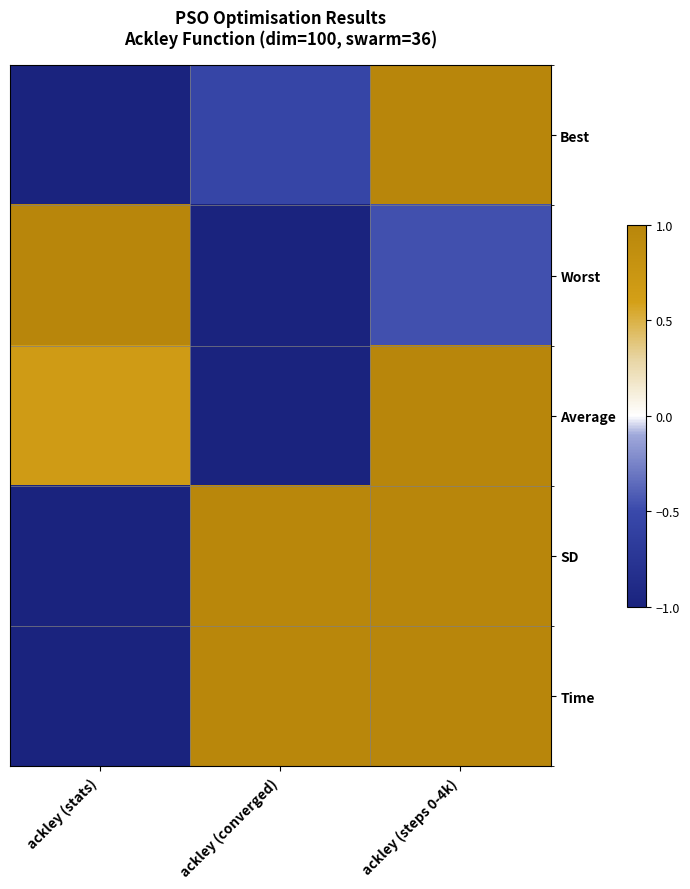

At which category is the sum across all series the highest?

ackley (steps 0-4k)